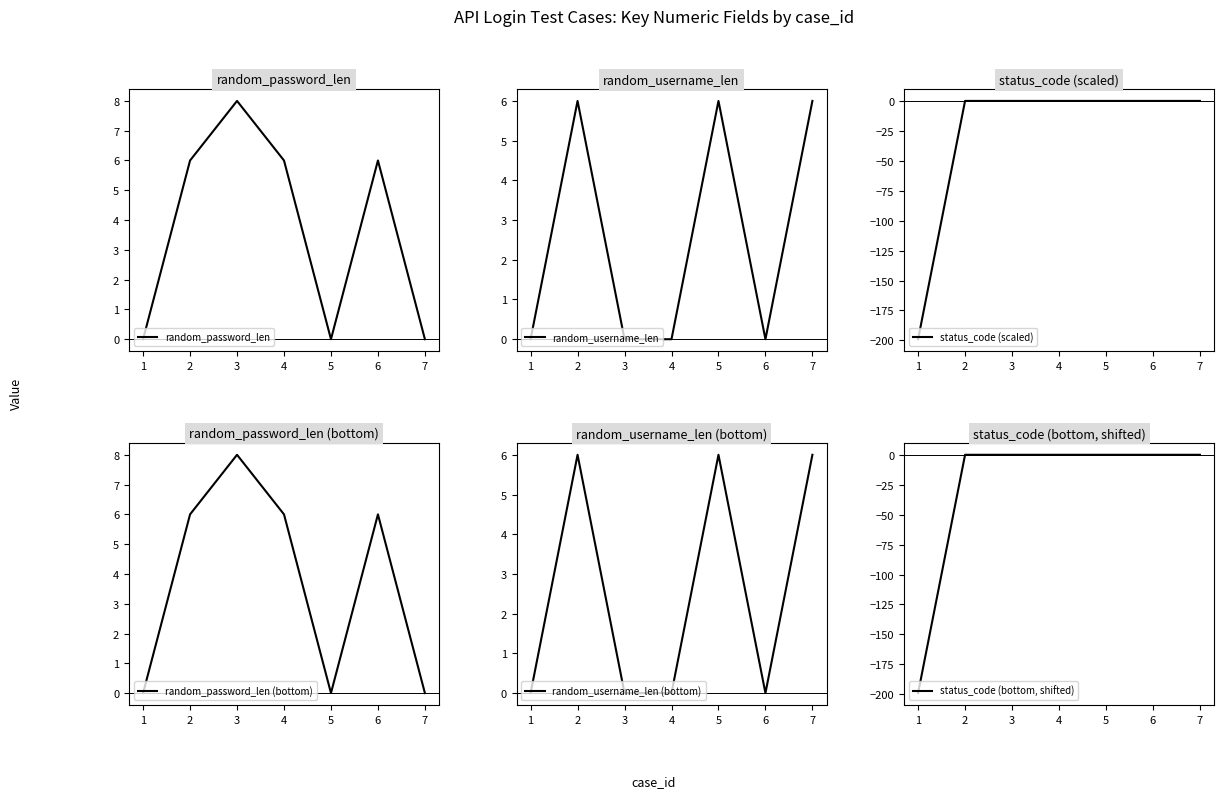

The value of random_username_len at 5 is 6. True or false?

True